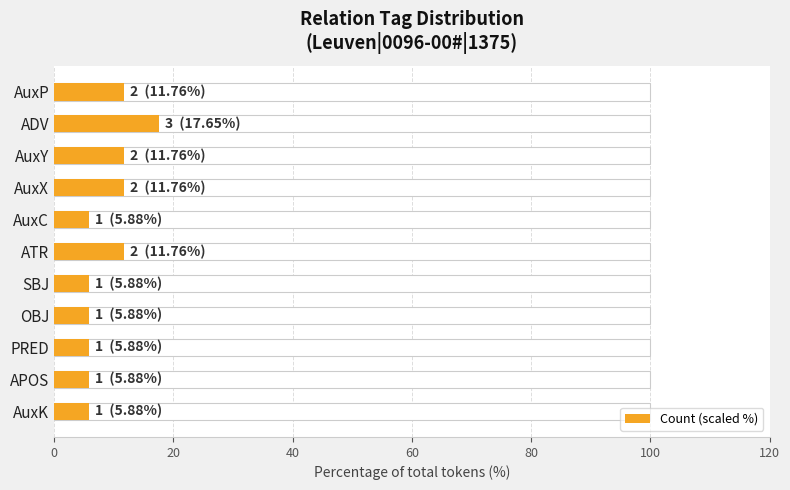

What position from the left is AuxK?

11